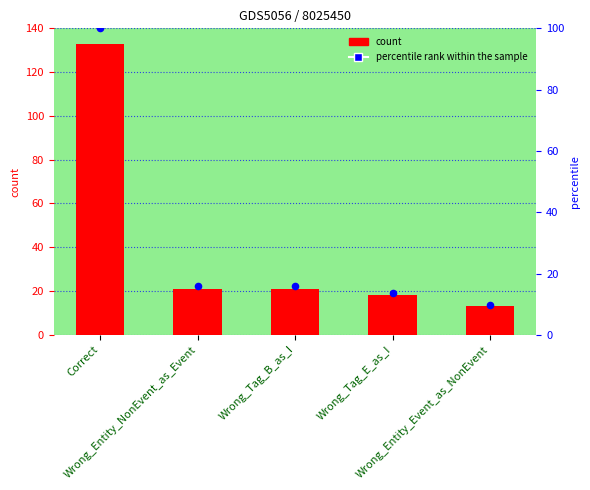

Which series contains the lowest Y value?

percentile rank within the sample